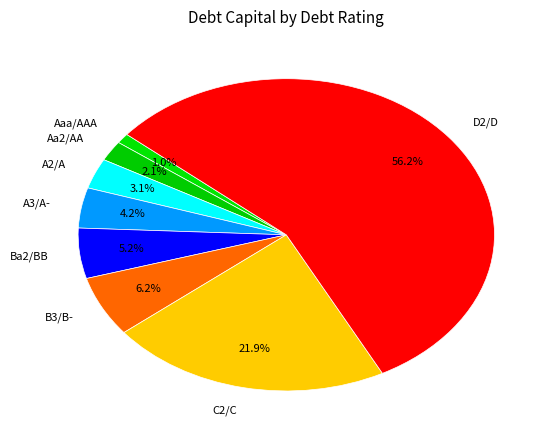

To the nearest percent, what is the average slice percentage?

12%